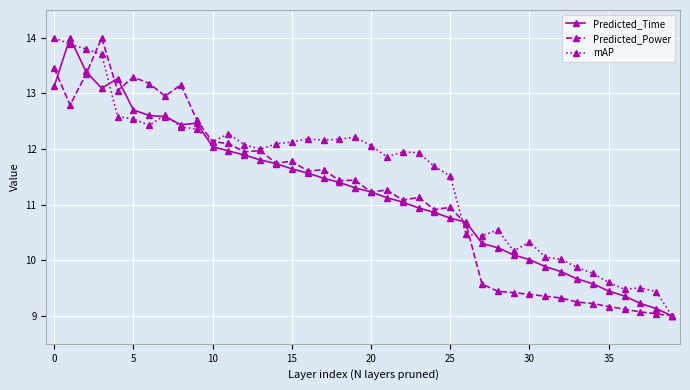

Which series has the largest total across all categories?

mAP